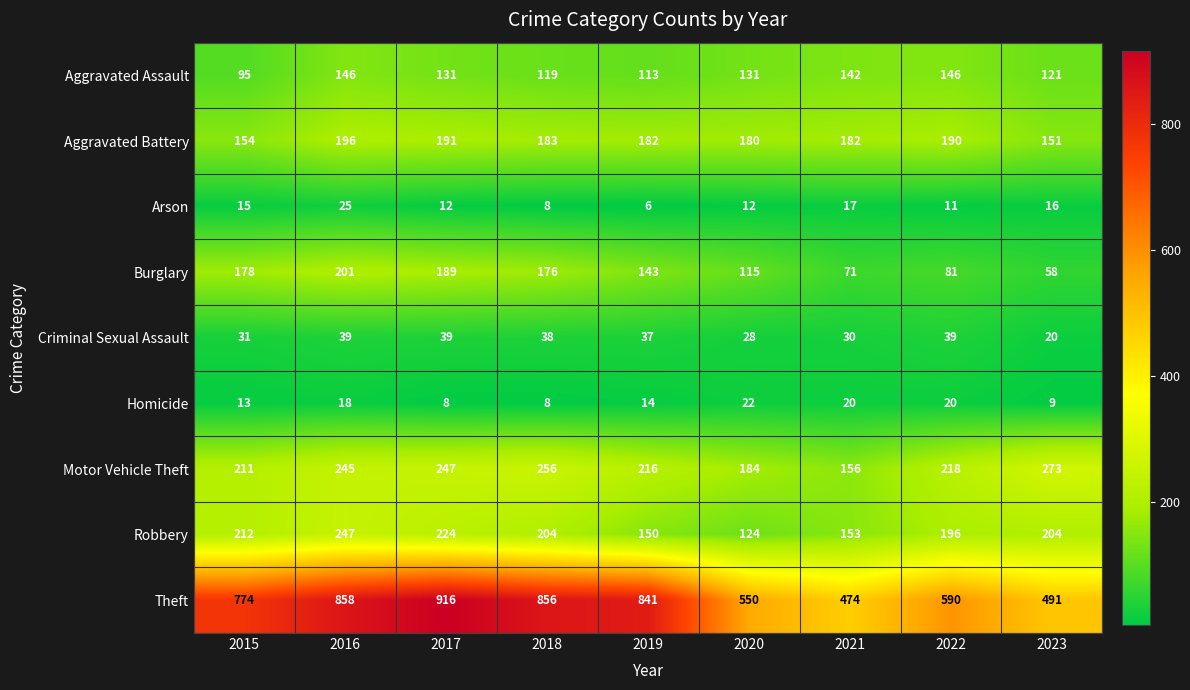

Between 2016 and 2021, which series saw the biggest shift?

Theft